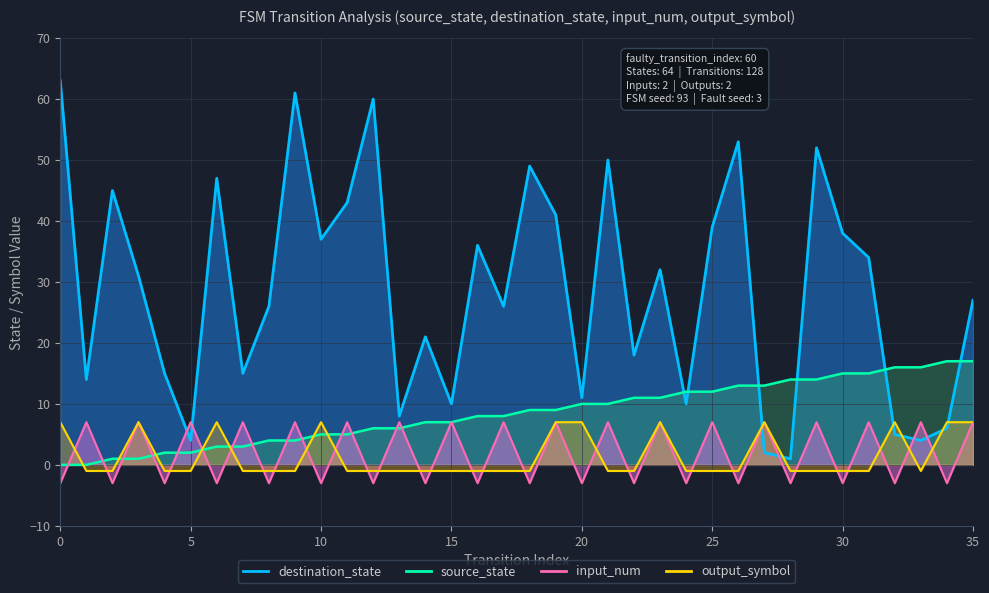

What is the difference between the destination_state values at 7 and 17?

11